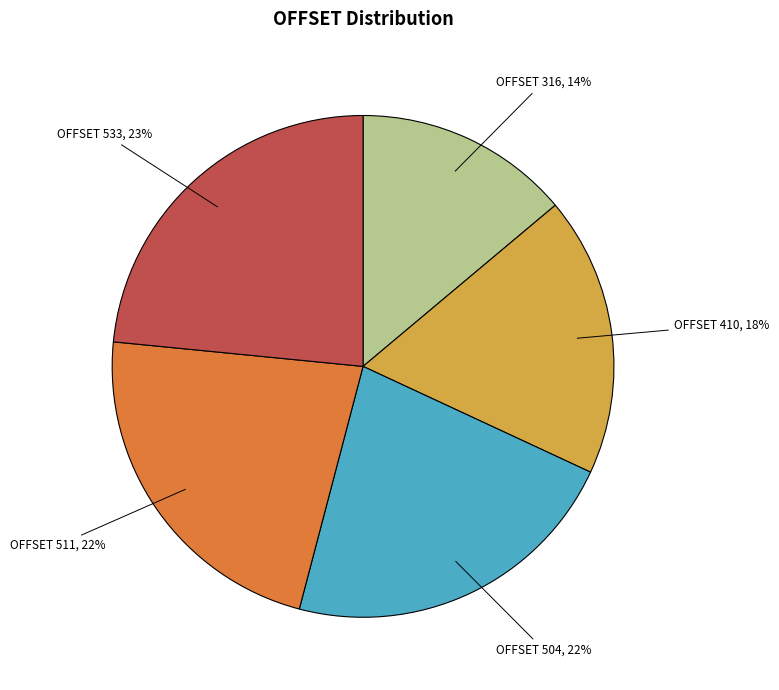

Is it true that OFFSET 533 is 30% of the pie?

False